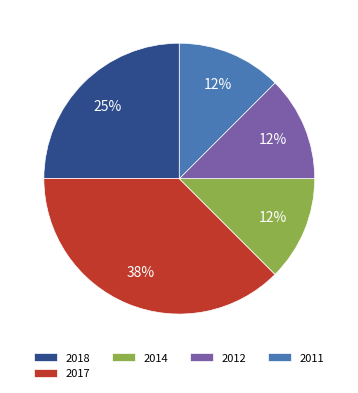

Does 2012 represent more than half of the total?

No